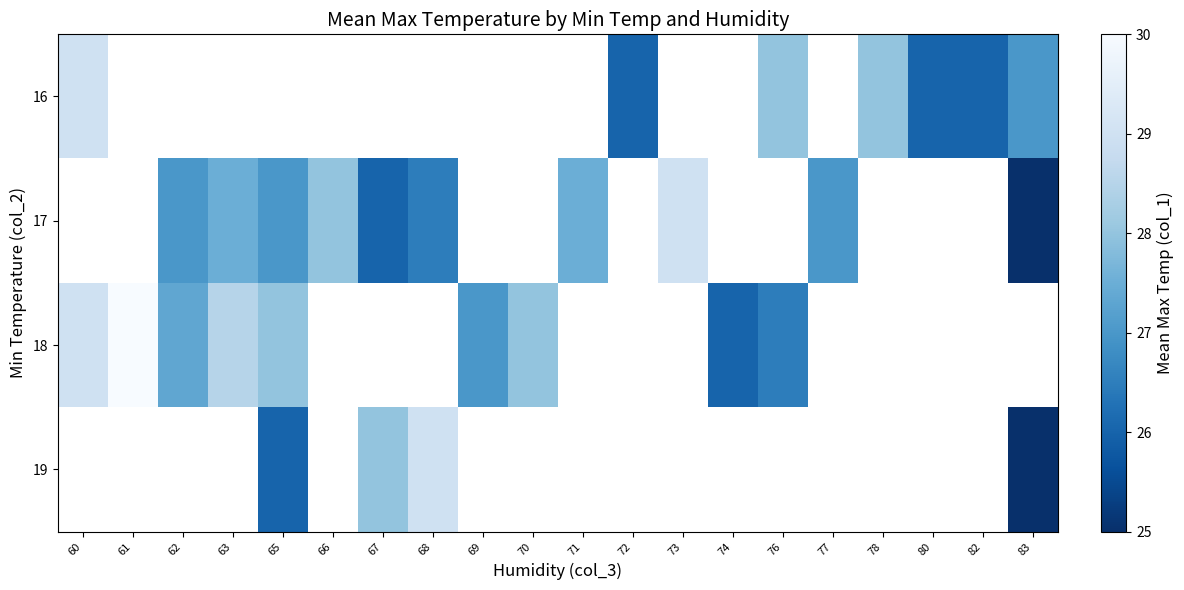

At which label is 18 closest to 28?

65